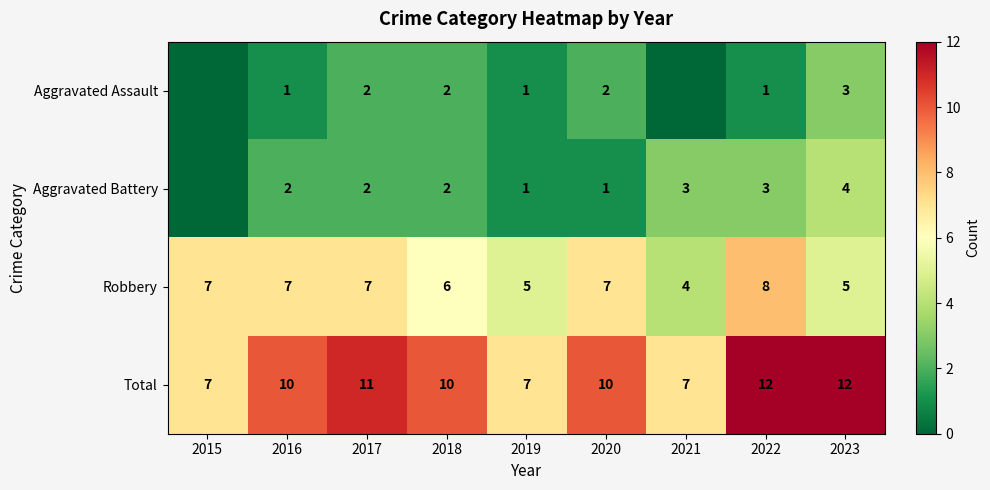

True or false: Aggravated Assault has a value of 1 at 2019.

True